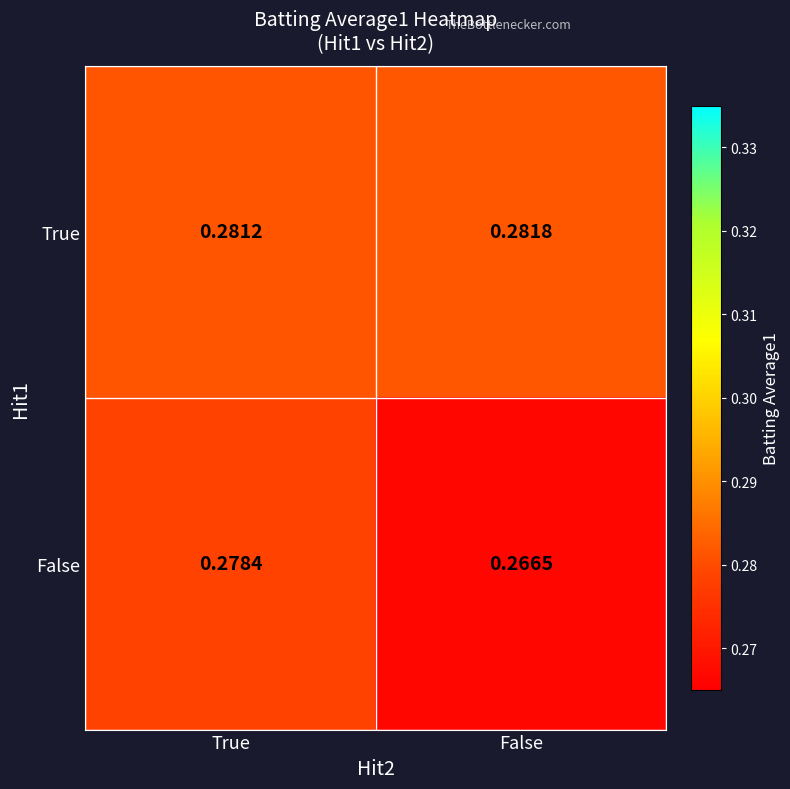

Where is False nearest to the value 0?

False